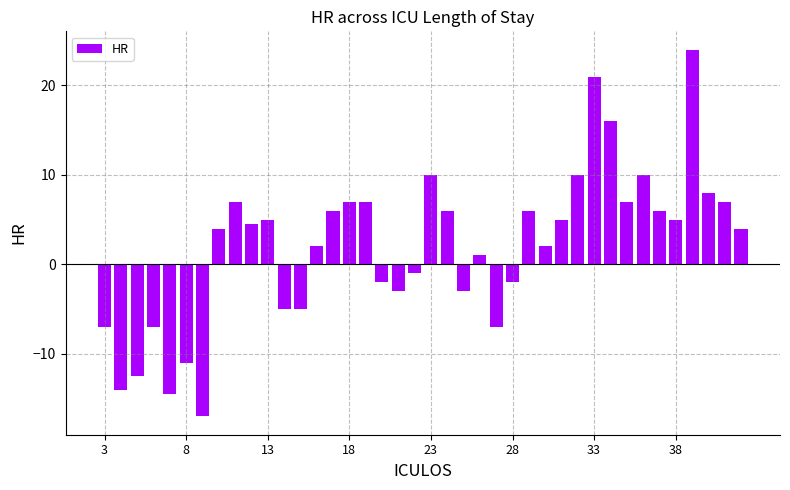

What is the average value?

2.0